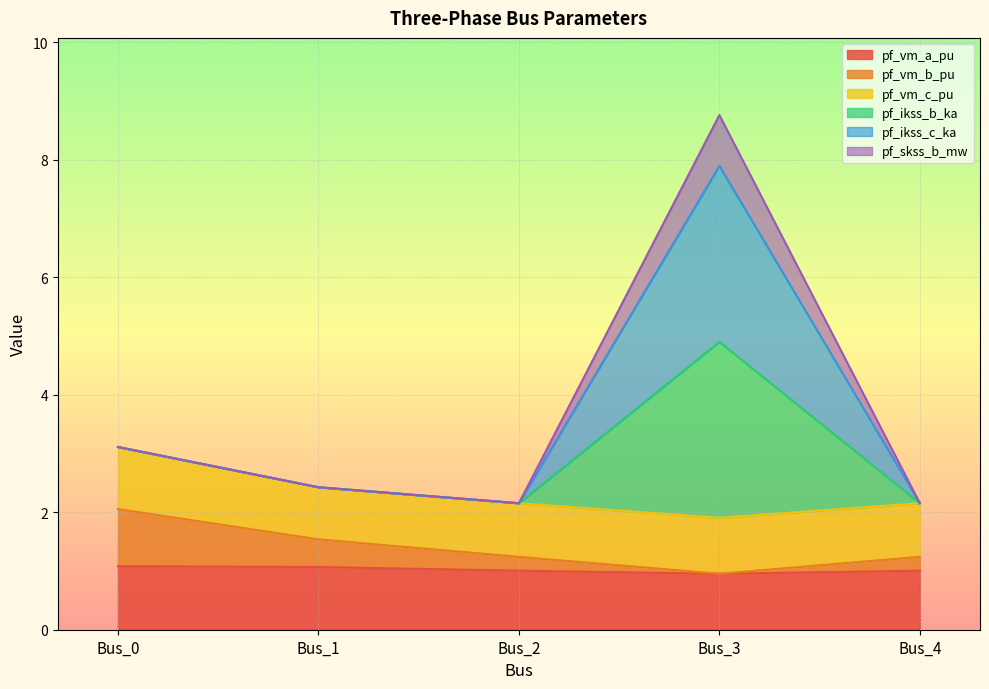

Does the chart display data point markers on the line(s)?

No